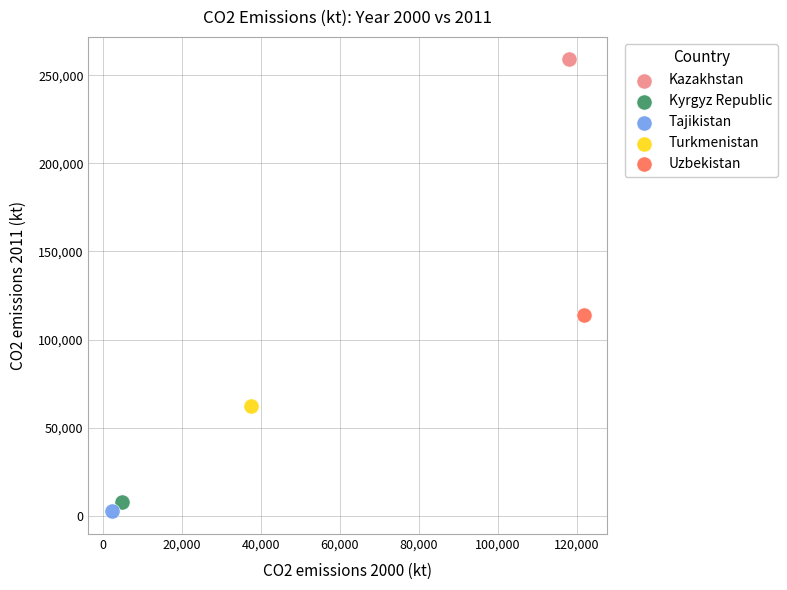

What are all the series names shown in the legend?

Kazakhstan, Kyrgyz Republic, Tajikistan, Turkmenistan, Uzbekistan